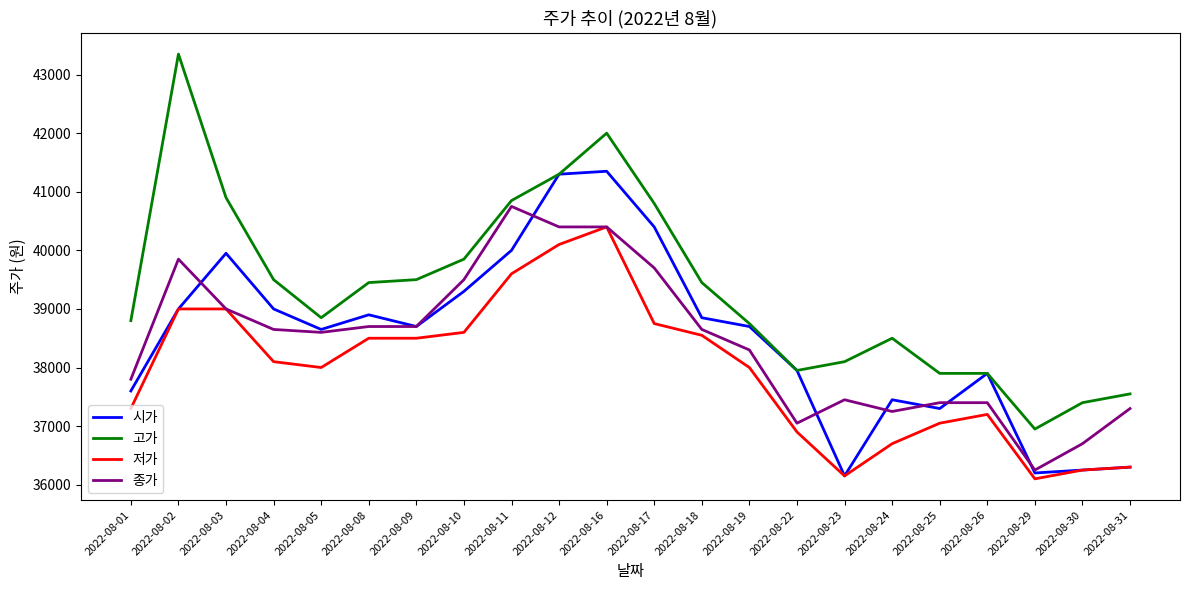

Reading right to left, extract all data points from this chart.

시가: 2022-08-31=36300	2022-08-30=36250	2022-08-29=36200	2022-08-26=37900	2022-08-25=37300	2022-08-24=37450	2022-08-23=36150	2022-08-22=37950	2022-08-19=38700	2022-08-18=38850	2022-08-17=40400	2022-08-16=41350	2022-08-12=41300	2022-08-11=40000	2022-08-10=39300	2022-08-09=38700	2022-08-08=38900	2022-08-05=38650	2022-08-04=39000	2022-08-03=39950	2022-08-02=39000	2022-08-01=37600
고가: 2022-08-31=37550	2022-08-30=37400	2022-08-29=36950	2022-08-26=37900	2022-08-25=37900	2022-08-24=38500	2022-08-23=38100	2022-08-22=37950	2022-08-19=38750	2022-08-18=39450	2022-08-17=40800	2022-08-16=42000	2022-08-12=41300	2022-08-11=40850	2022-08-10=39850	2022-08-09=39500	2022-08-08=39450	2022-08-05=38850	2022-08-04=39500	2022-08-03=40900	2022-08-02=43350	2022-08-01=38800
저가: 2022-08-31=36300	2022-08-30=36250	2022-08-29=36100	2022-08-26=37200	2022-08-25=37050	2022-08-24=36700	2022-08-23=36150	2022-08-22=36900	2022-08-19=38000	2022-08-18=38550	2022-08-17=38750	2022-08-16=40400	2022-08-12=40100	2022-08-11=39600	2022-08-10=38600	2022-08-09=38500	2022-08-08=38500	2022-08-05=38000	2022-08-04=38100	2022-08-03=39000	2022-08-02=39000	2022-08-01=37300
종가: 2022-08-31=37300	2022-08-30=36700	2022-08-29=36250	2022-08-26=37400	2022-08-25=37400	2022-08-24=37250	2022-08-23=37450	2022-08-22=37050	2022-08-19=38300	2022-08-18=38650	2022-08-17=39700	2022-08-16=40400	2022-08-12=40400	2022-08-11=40750	2022-08-10=39500	2022-08-09=38700	2022-08-08=38700	2022-08-05=38600	2022-08-04=38650	2022-08-03=39000	2022-08-02=39850	2022-08-01=37800